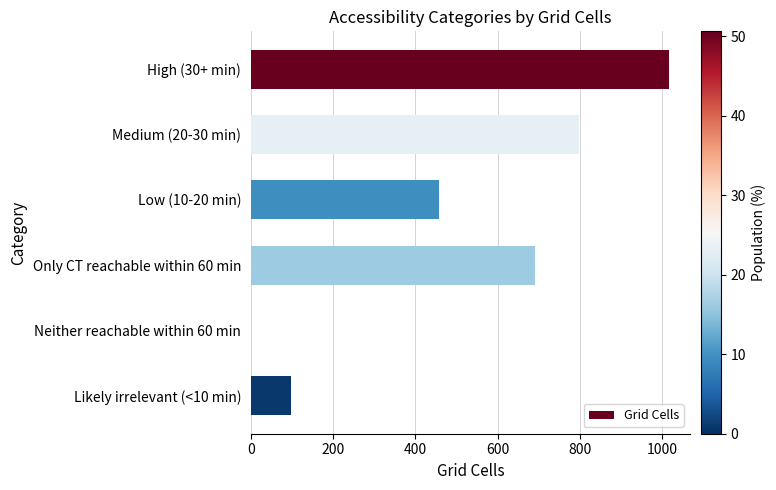

What is the change in value from Only CT reachable within 60 min to Neither reachable within 60 min?

-691